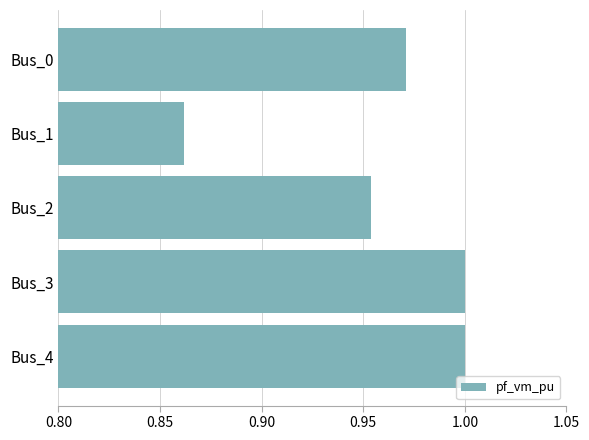

Between Bus_4 and Bus_2, which is larger?

Bus_4